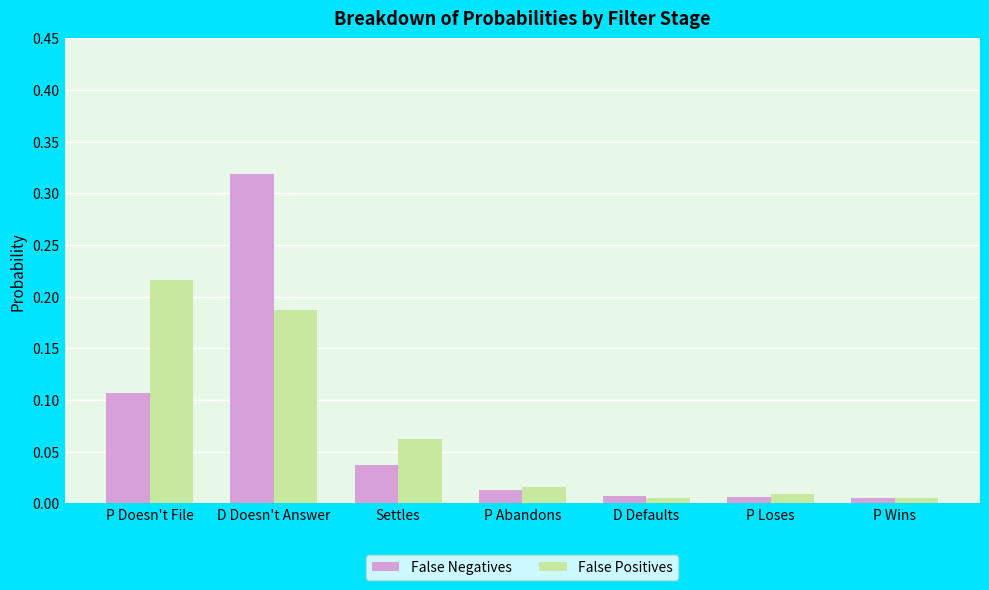

Is the value of False Positives at P Wins greater than the value of False Negatives at D Doesn't Answer?

No